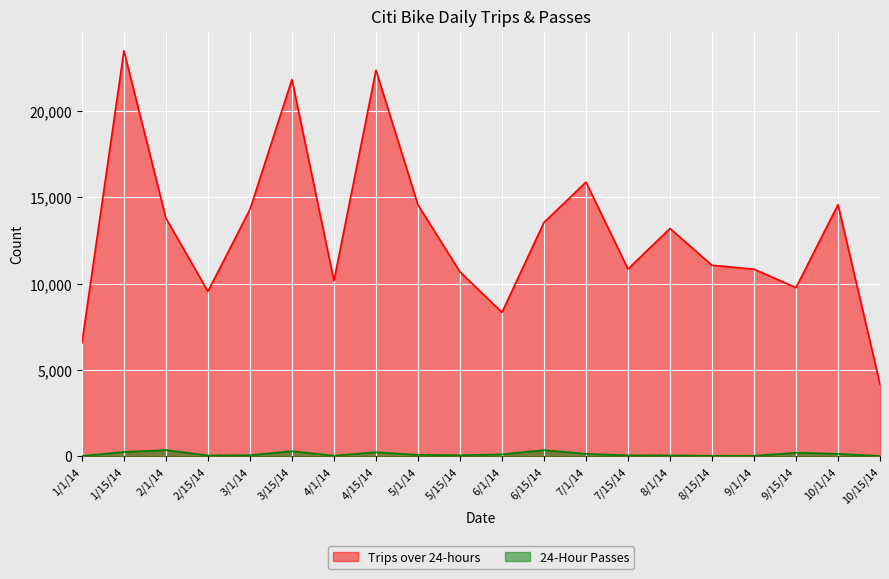

True or false: 24-Hour Passes has a value of 4 at 1/1/14.

False